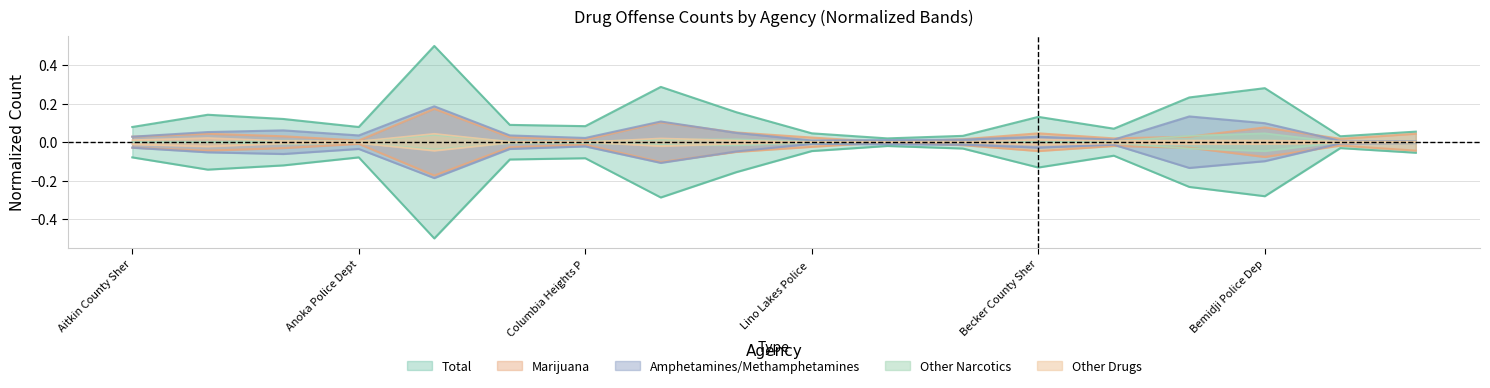

The value of Other Drugs at Fridley Police Dept is 0.0. True or false?

True